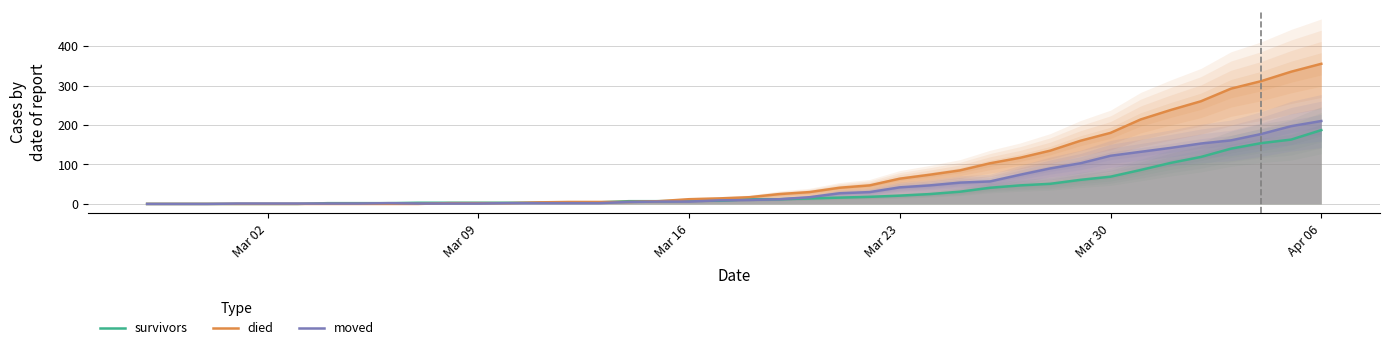

Rank the series by their average value, from lowest to highest.

survivors, moved, died